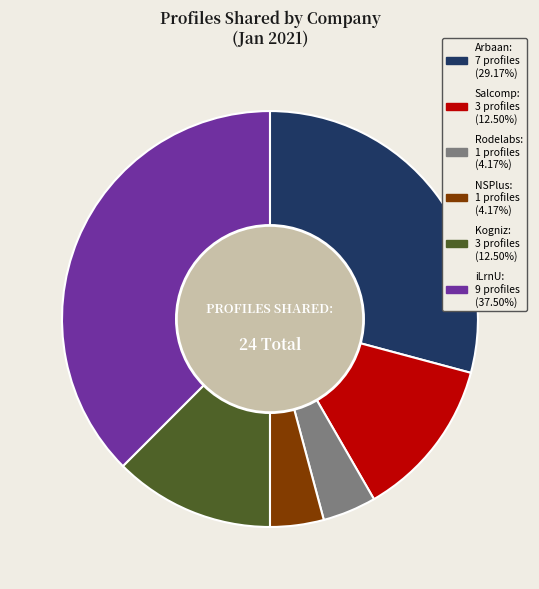

What is the largest slice in the pie chart?

iLrnU